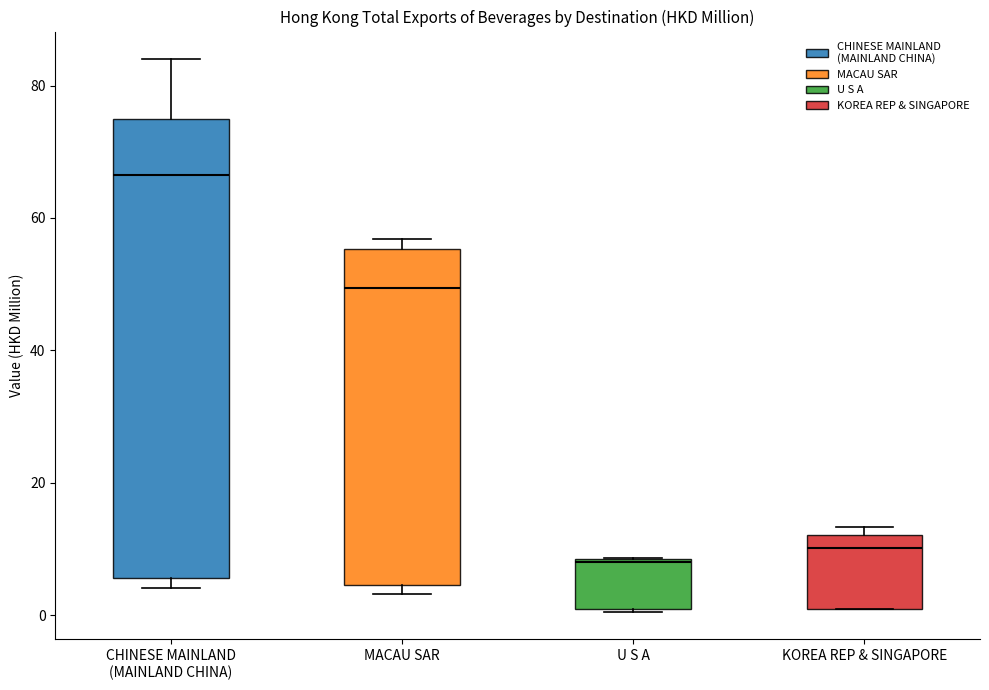

Comparing the boxes themselves (not the whiskers), which one is the tallest?

CHINESE MAINLAND (MAINLAND CHINA)